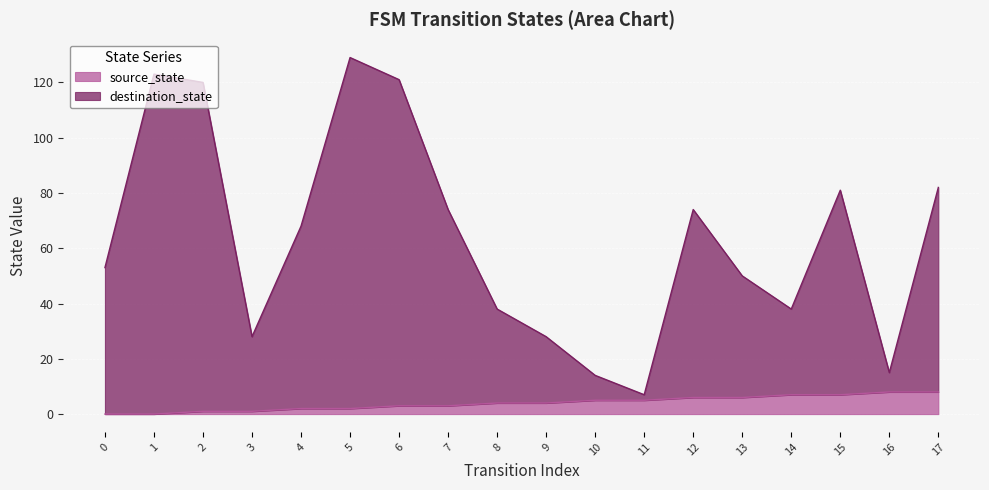

True or false: source_state and destination_state cross at least once.

False